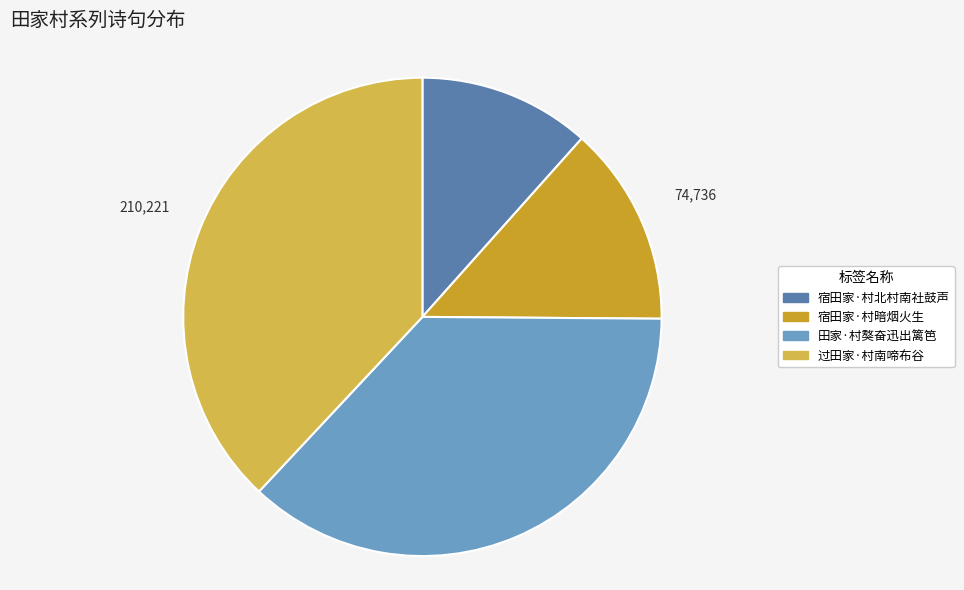

Does any single category account for the majority?

No